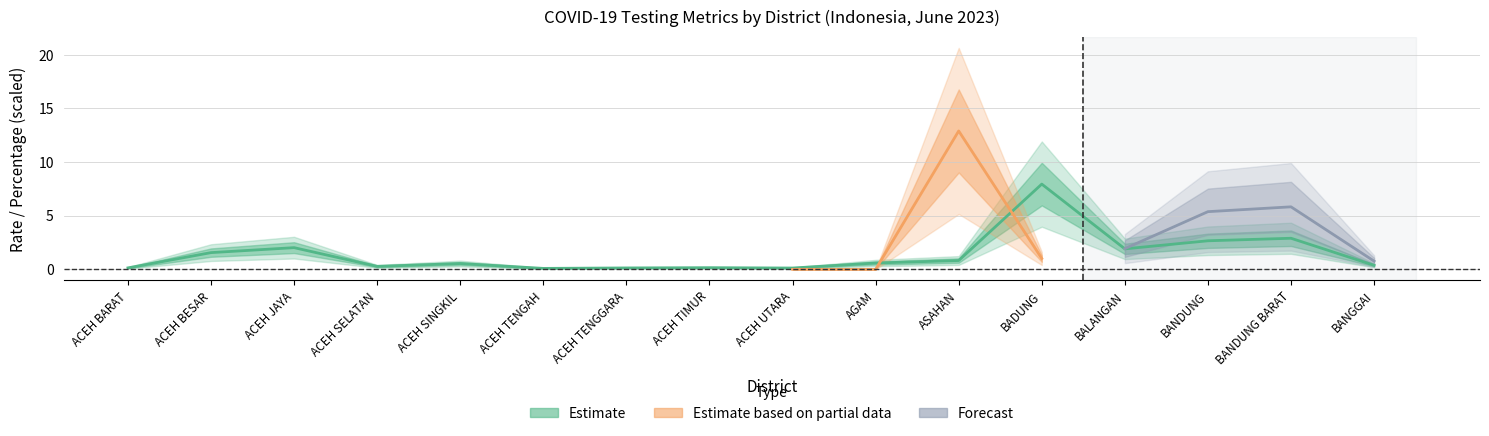

Which has a higher value, ACEH SELATAN or ACEH BESAR?

ACEH BESAR